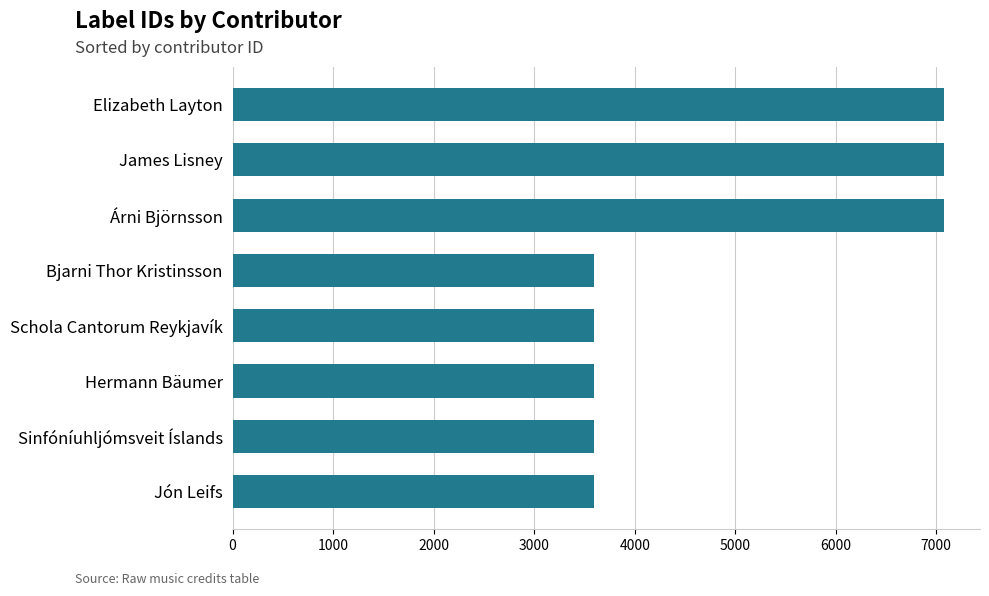

Reading bottom to top, list all the values displayed in this chart.

3598	3598	3598	3598	3598	7081	7081	7081